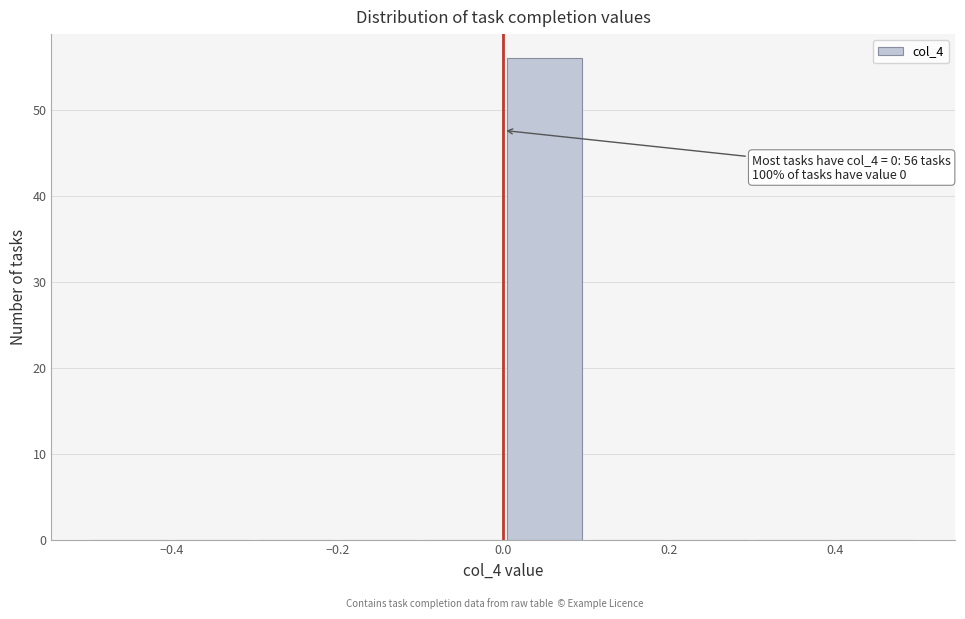

Which range on the x-axis has the tallest bar?

0.0 to 0.1